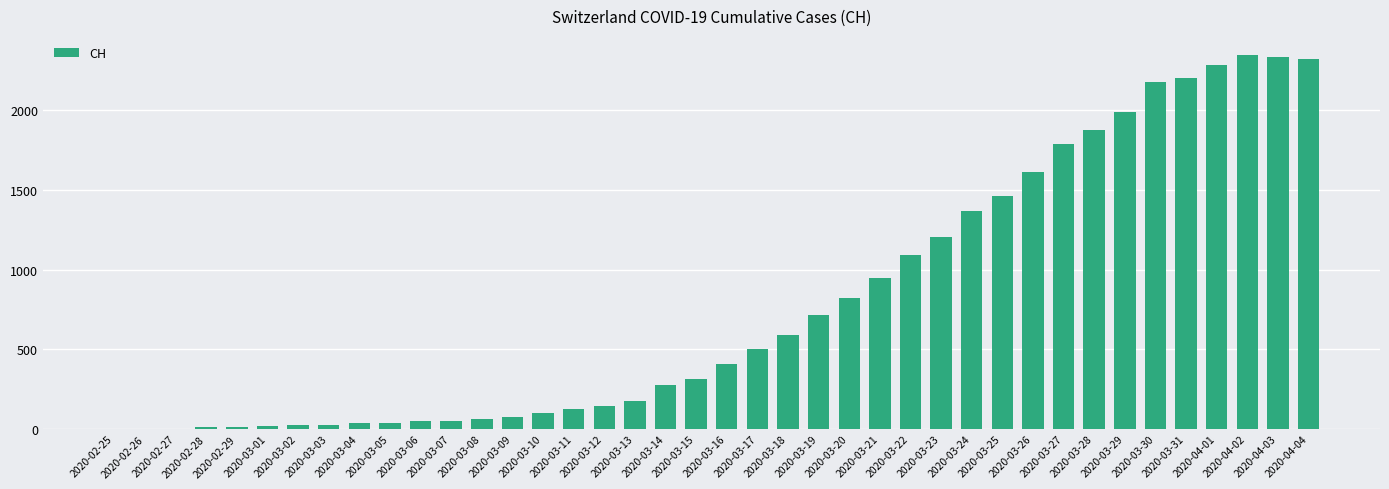

What is the sum of all values?

31580